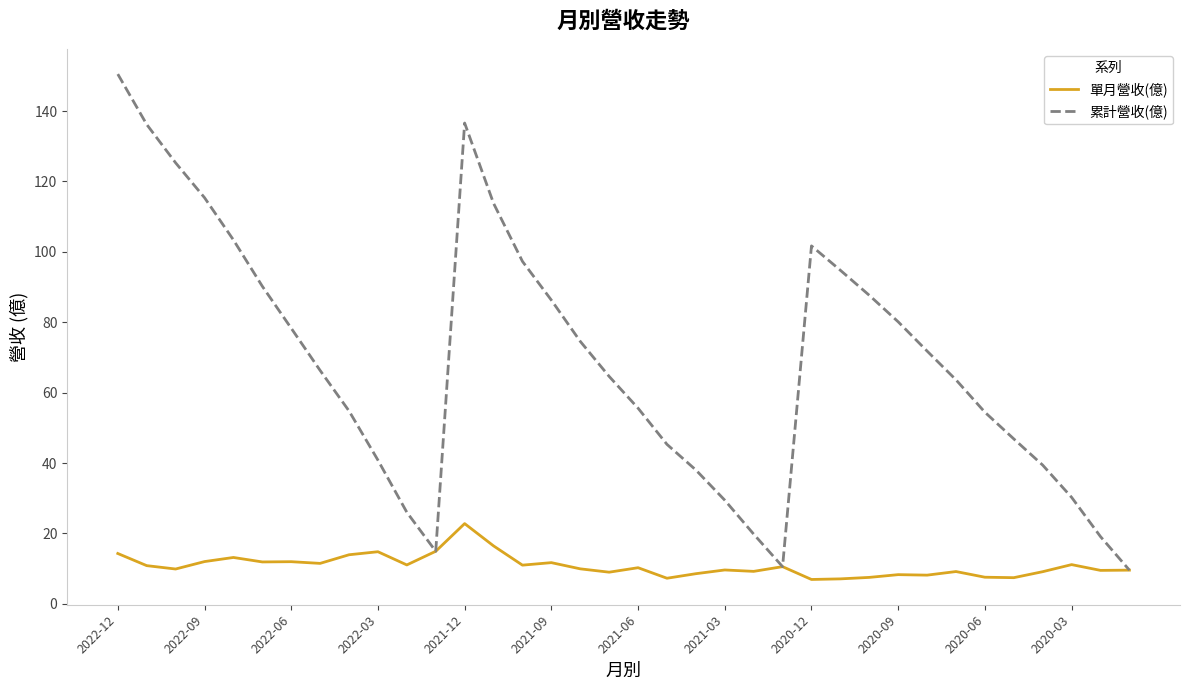

Rank the series by their average value, from lowest to highest.

單月營收(億), 累計營收(億)